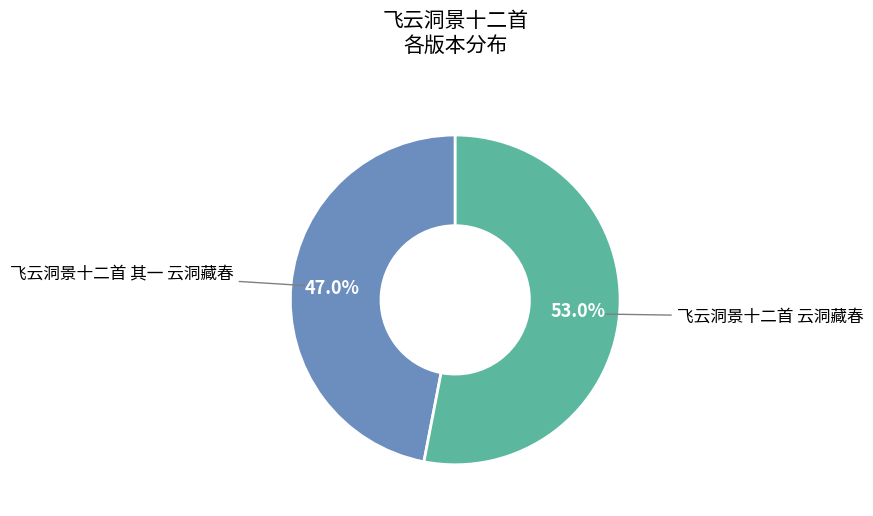

To the nearest percent, what is the average slice percentage?

50%